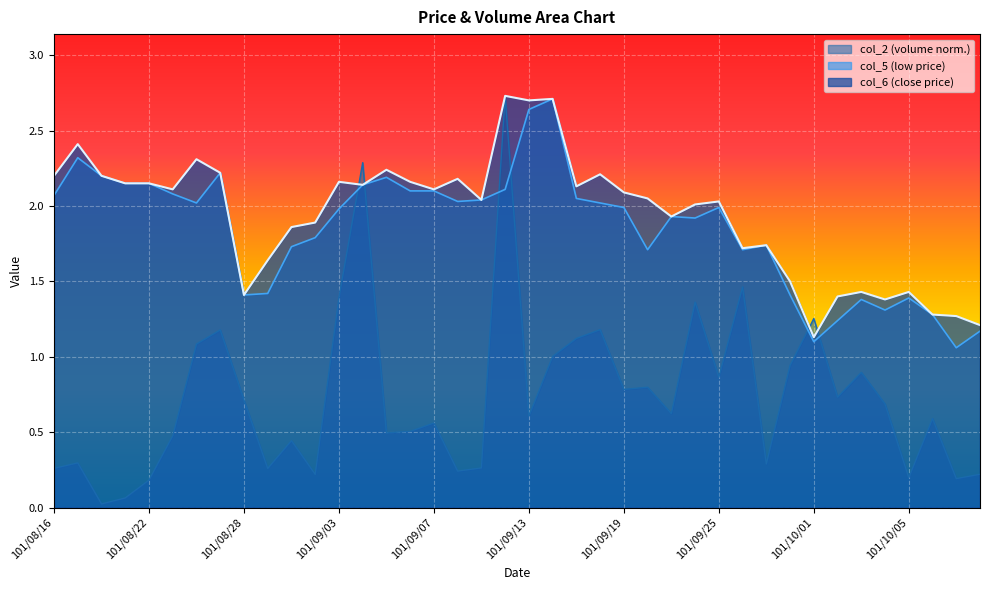

How many data points in col_6 are less than 2?

16